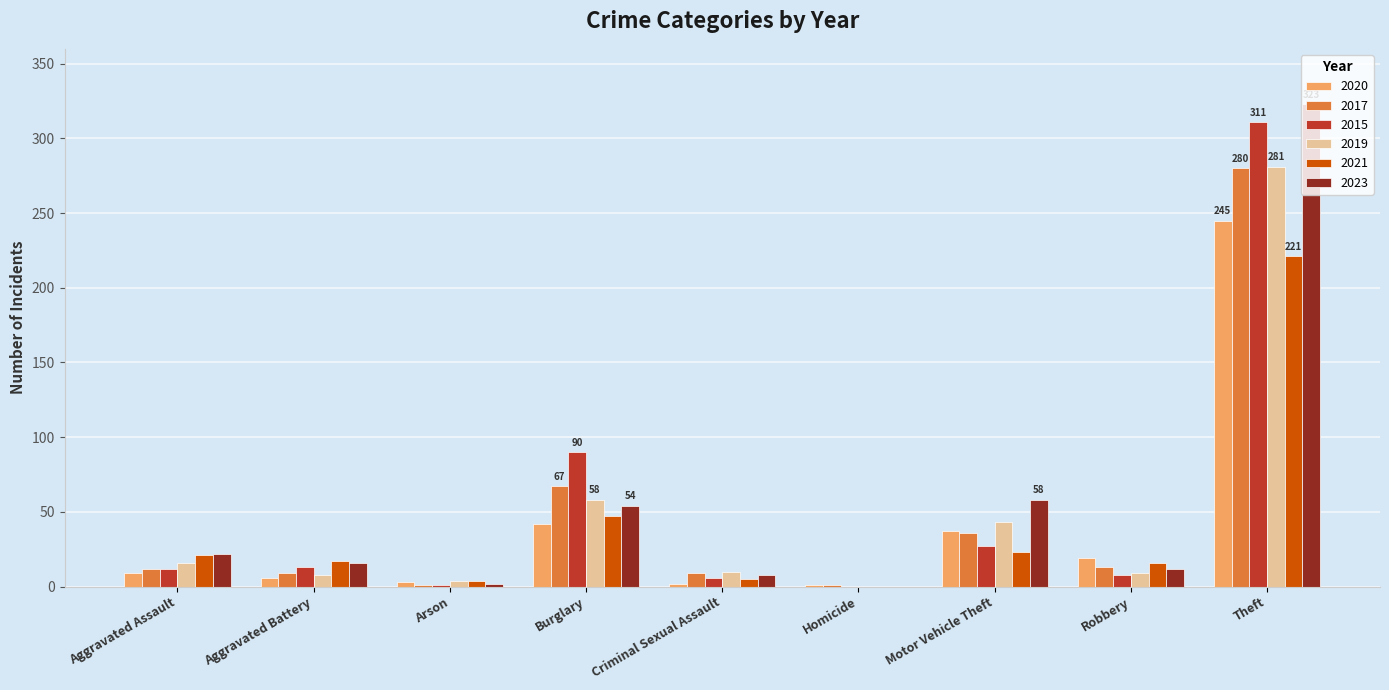

Count the number of categories in the chart.

9